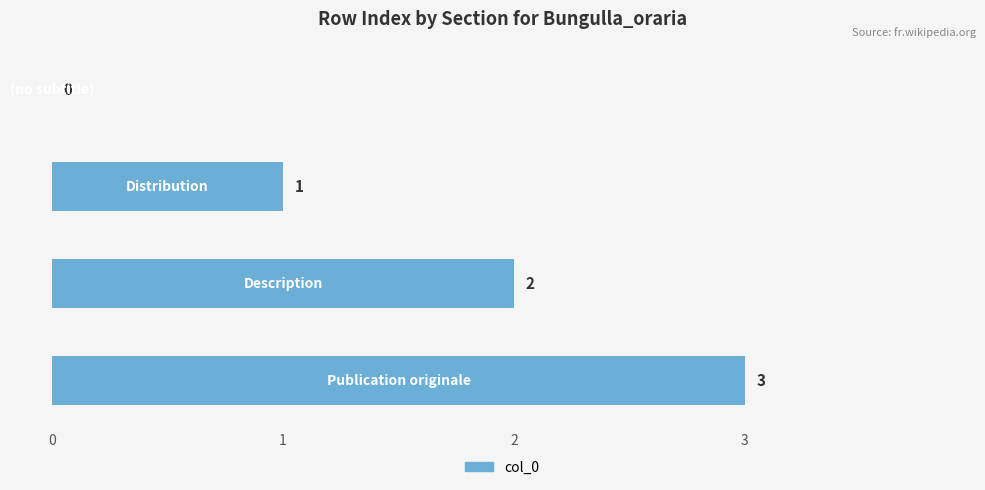

What is the maximum value shown in the chart?

3